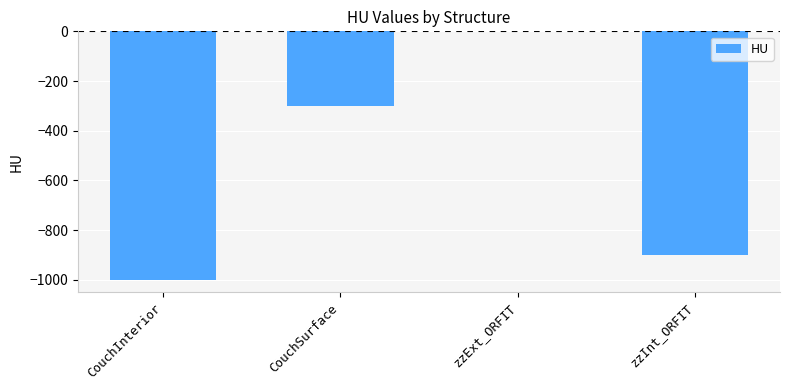

Between CouchSurface and zzExt_ORFIT, which is larger?

zzExt_ORFIT